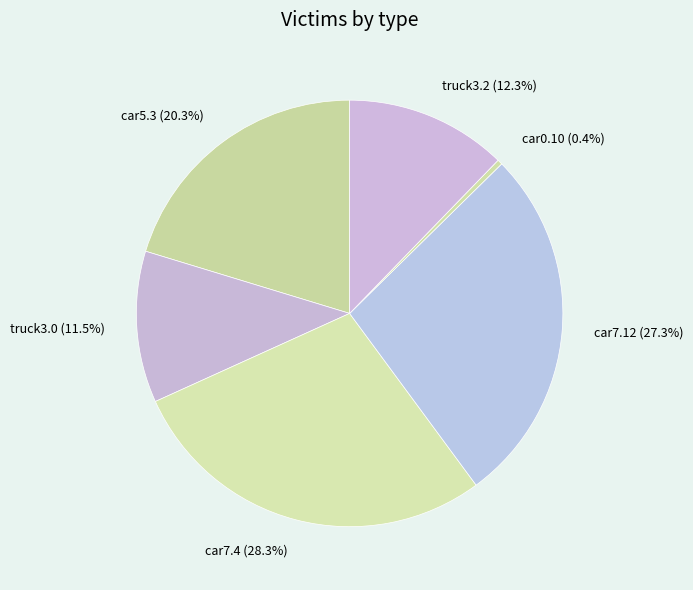

Is car7.12 the majority of the pie?

No